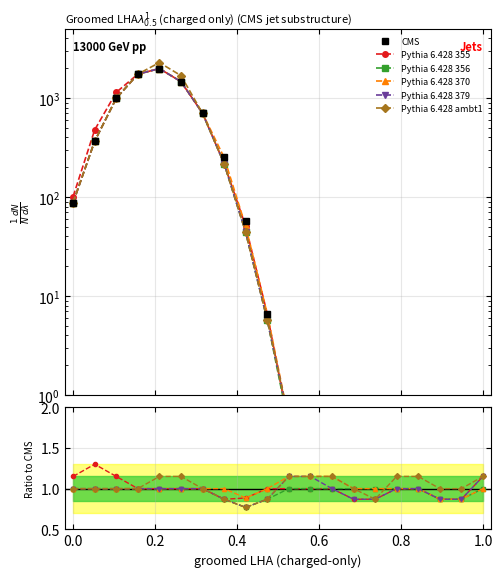

What is the difference between the second highest and minimum values in the CMS series?

1741.3